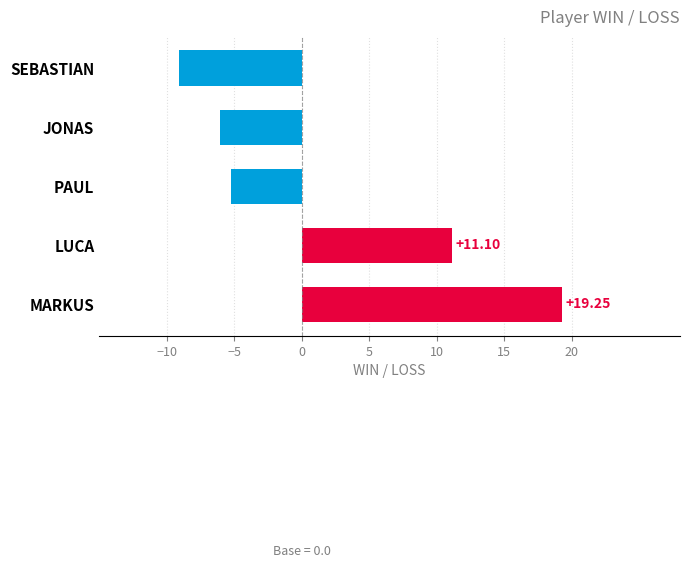

Which category has the highest value across all series?

MARKUS